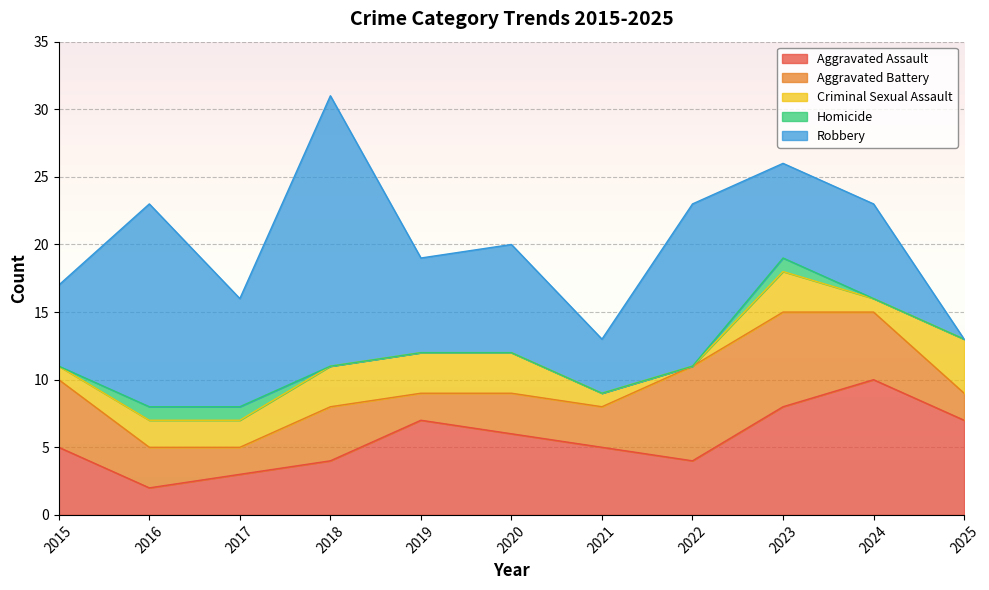

How many values in Criminal Sexual Assault are above zero?

10